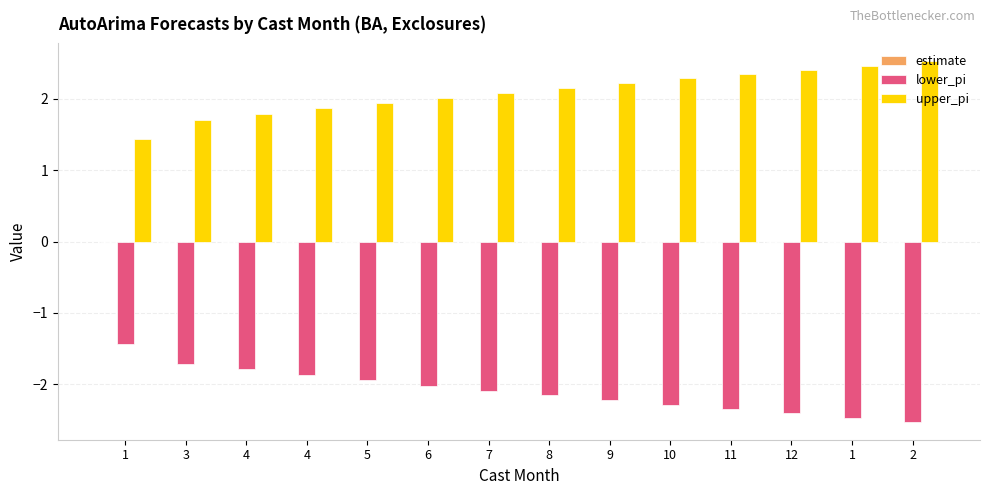

Reading left to right, extract all data points from this chart.

estimate: 1=-0.0	3=-0.0	4=-0.0	4=-0.0	5=-0.0	6=-0.0	7=-0.0	8=-0.0	9=-0.0	10=-0.0	11=-0.0	12=-0.0	1=-0.0	2=-0.0
lower_pi: 1=-1.4	3=-1.7	4=-1.8	4=-1.9	5=-1.9	6=-2.0	7=-2.1	8=-2.2	9=-2.2	10=-2.3	11=-2.3	12=-2.4	1=-2.5	2=-2.5
upper_pi: 1=1.4	3=1.7	4=1.8	4=1.9	5=1.9	6=2.0	7=2.1	8=2.2	9=2.2	10=2.3	11=2.3	12=2.4	1=2.5	2=2.5